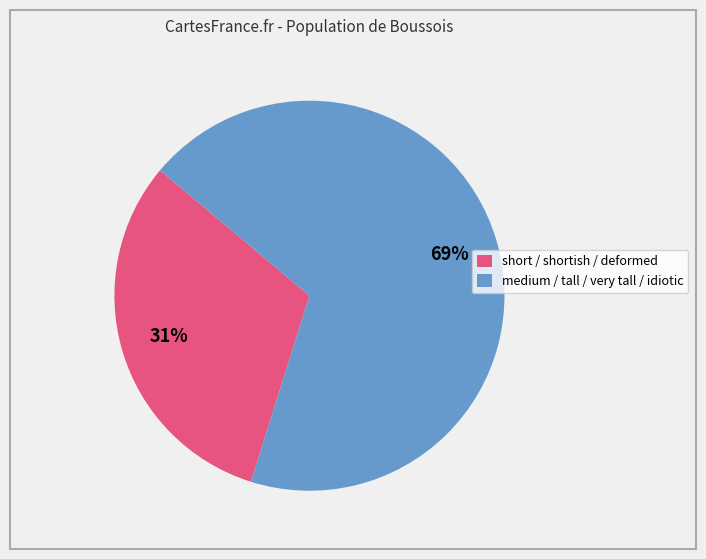

To the nearest percent, what is the average slice percentage?

50%